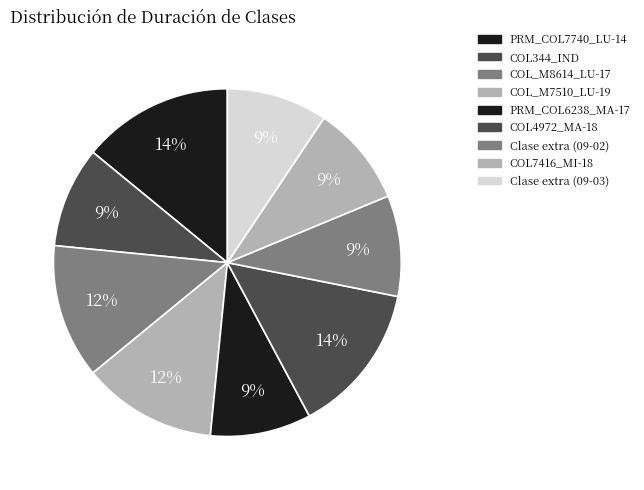

True or false: COL_M7510_LU-19 accounts for 6% of the total.

False